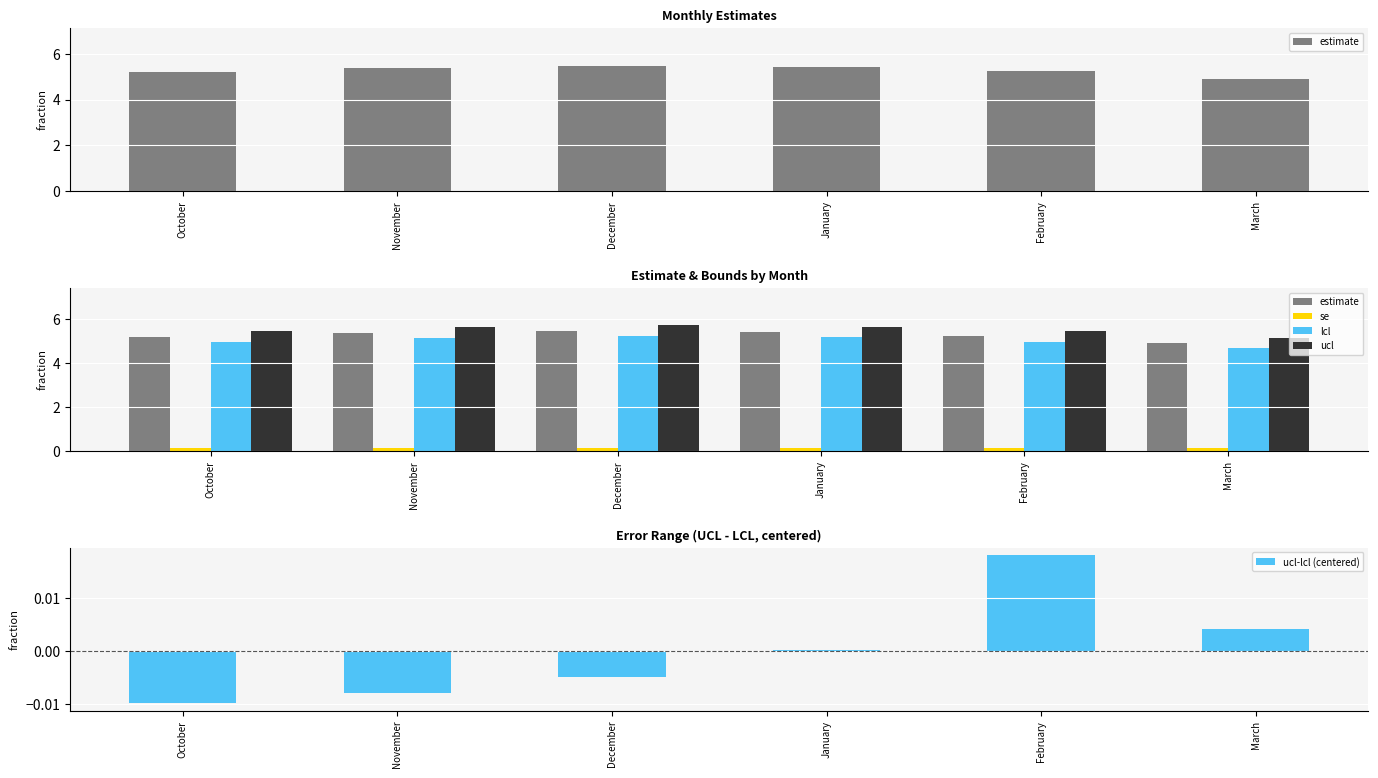

What is the highest value of the se series?

0.1